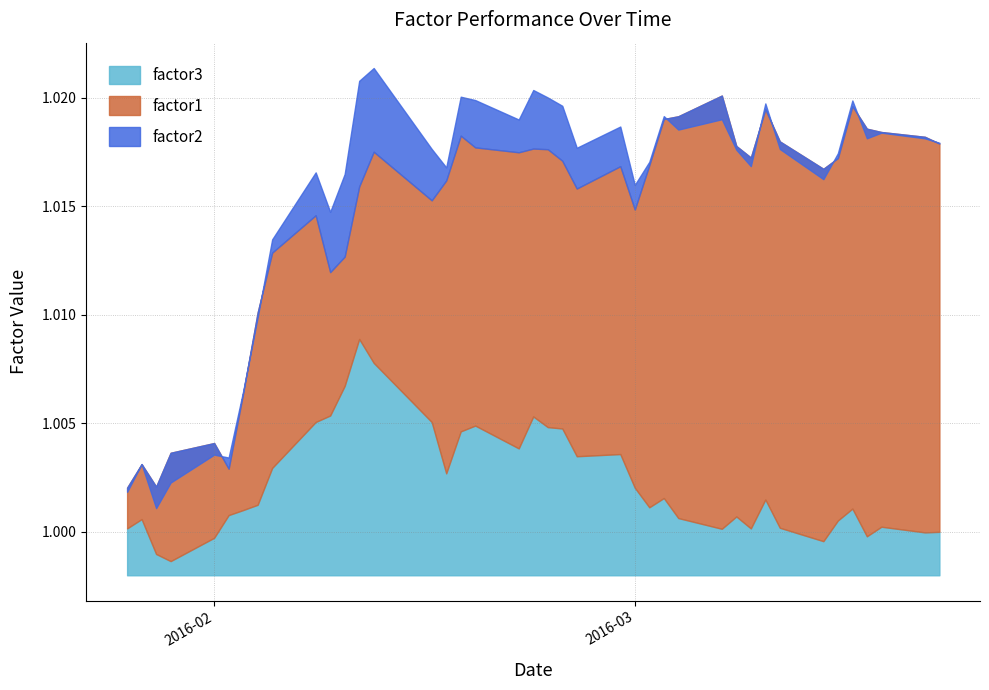

Where does the factor3 series first go above 1?

2016-01-26